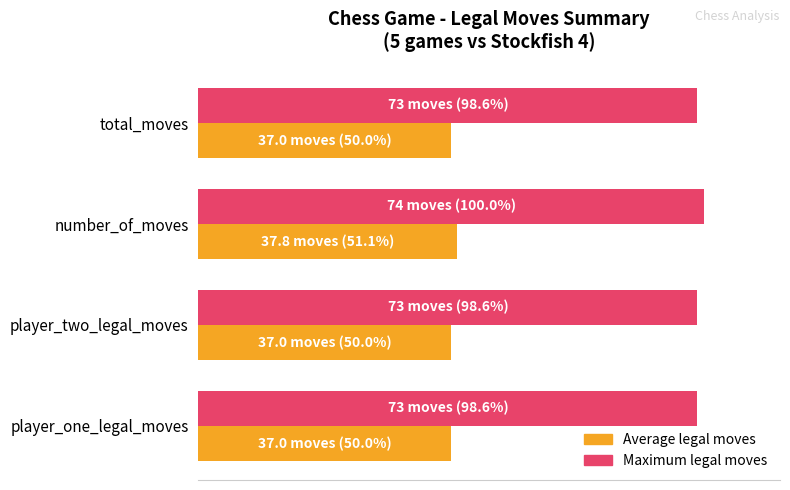

What is the highest value of the Maximum legal moves series?

100.0